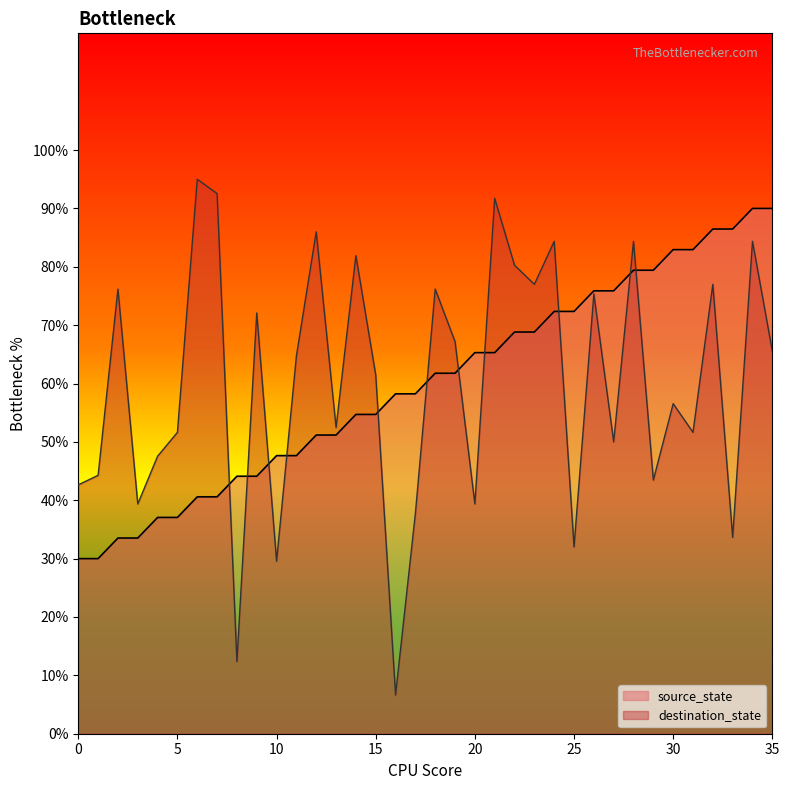

What is the value of the destination_state point at the 33rd from the left?

77.0